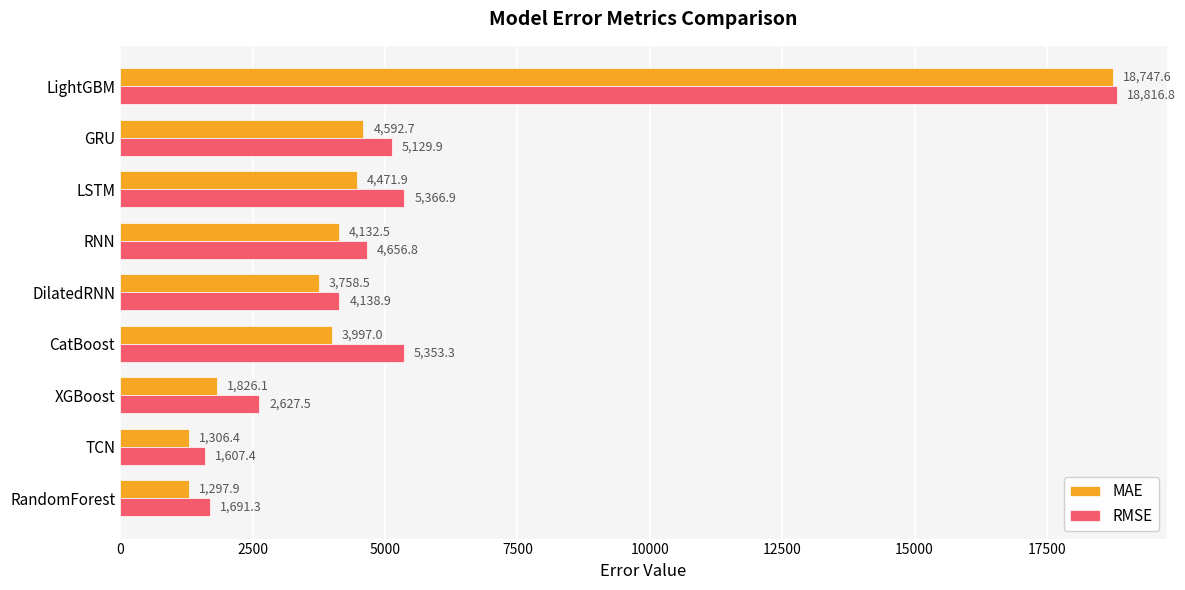

The MAE series shows 1190.5 at RNN. True or false?

False